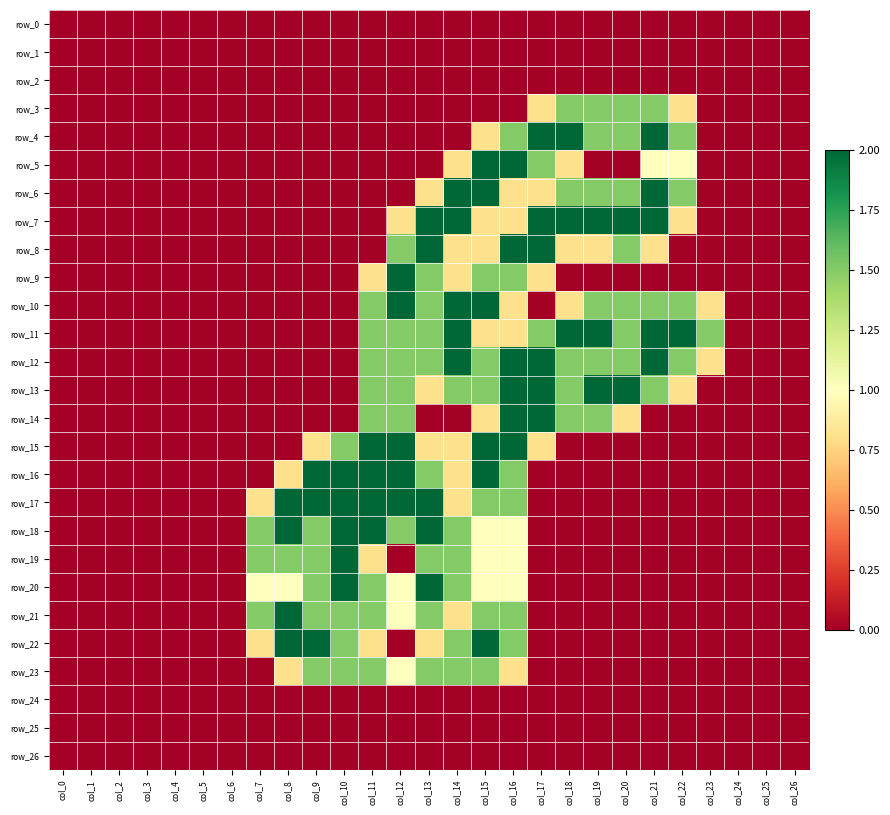

Reading right to left, transcribe all the data shown in this chart.

row_0: 0.0	0.0	0.0	0.0	0.0	0.0	0.0	0.0	0.0	0.0	0.0	0.0	0.0	0.0	0.0	0.0	0.0	0.0	0.0	0.0	0.0	0.0	0.0	0.0	0.0	0.0	0.0
row_1: 0.0	0.0	0.0	0.0	0.0	0.0	0.0	0.0	0.0	0.0	0.0	0.0	0.0	0.0	0.0	0.0	0.0	0.0	0.0	0.0	0.0	0.0	0.0	0.0	0.0	0.0	0.0
row_2: 0.0	0.0	0.0	0.0	0.0	0.0	0.0	0.0	0.0	0.0	0.0	0.0	0.0	0.0	0.0	0.0	0.0	0.0	0.0	0.0	0.0	0.0	0.0	0.0	0.0	0.0	0.0
row_3: 0.0	0.0	0.0	0.0	0.8	1.5	1.5	1.5	1.5	0.8	0.0	0.0	0.0	0.0	0.0	0.0	0.0	0.0	0.0	0.0	0.0	0.0	0.0	0.0	0.0	0.0	0.0
row_4: 0.0	0.0	0.0	0.0	1.5	2.0	1.5	1.5	2.0	2.0	1.5	0.8	0.0	0.0	0.0	0.0	0.0	0.0	0.0	0.0	0.0	0.0	0.0	0.0	0.0	0.0	0.0
row_5: 0.0	0.0	0.0	0.0	1.0	1.0	0.0	0.0	0.8	1.5	2.0	2.0	0.8	0.0	0.0	0.0	0.0	0.0	0.0	0.0	0.0	0.0	0.0	0.0	0.0	0.0	0.0
row_6: 0.0	0.0	0.0	0.0	1.5	2.0	1.5	1.5	1.5	0.8	0.8	2.0	2.0	0.8	0.0	0.0	0.0	0.0	0.0	0.0	0.0	0.0	0.0	0.0	0.0	0.0	0.0
row_7: 0.0	0.0	0.0	0.0	0.8	2.0	2.0	2.0	2.0	2.0	0.8	0.8	2.0	2.0	0.8	0.0	0.0	0.0	0.0	0.0	0.0	0.0	0.0	0.0	0.0	0.0	0.0
row_8: 0.0	0.0	0.0	0.0	0.0	0.8	1.5	0.8	0.8	2.0	2.0	0.8	0.8	2.0	1.5	0.0	0.0	0.0	0.0	0.0	0.0	0.0	0.0	0.0	0.0	0.0	0.0
row_9: 0.0	0.0	0.0	0.0	0.0	0.0	0.0	0.0	0.0	0.8	1.5	1.5	0.8	1.5	2.0	0.8	0.0	0.0	0.0	0.0	0.0	0.0	0.0	0.0	0.0	0.0	0.0
row_10: 0.0	0.0	0.0	0.8	1.5	1.5	1.5	1.5	0.8	0.0	0.8	2.0	2.0	1.5	2.0	1.5	0.0	0.0	0.0	0.0	0.0	0.0	0.0	0.0	0.0	0.0	0.0
row_11: 0.0	0.0	0.0	1.5	2.0	2.0	1.5	2.0	2.0	1.5	0.8	0.8	2.0	1.5	1.5	1.5	0.0	0.0	0.0	0.0	0.0	0.0	0.0	0.0	0.0	0.0	0.0
row_12: 0.0	0.0	0.0	0.8	1.5	2.0	1.5	1.5	1.5	2.0	2.0	1.5	2.0	1.5	1.5	1.5	0.0	0.0	0.0	0.0	0.0	0.0	0.0	0.0	0.0	0.0	0.0
row_13: 0.0	0.0	0.0	0.0	0.8	1.5	2.0	2.0	1.5	2.0	2.0	1.5	1.5	0.8	1.5	1.5	0.0	0.0	0.0	0.0	0.0	0.0	0.0	0.0	0.0	0.0	0.0
row_14: 0.0	0.0	0.0	0.0	0.0	0.0	0.8	1.5	1.5	2.0	2.0	0.8	0.0	0.0	1.5	1.5	0.0	0.0	0.0	0.0	0.0	0.0	0.0	0.0	0.0	0.0	0.0
row_15: 0.0	0.0	0.0	0.0	0.0	0.0	0.0	0.0	0.0	0.8	2.0	2.0	0.8	0.8	2.0	2.0	1.5	0.8	0.0	0.0	0.0	0.0	0.0	0.0	0.0	0.0	0.0
row_16: 0.0	0.0	0.0	0.0	0.0	0.0	0.0	0.0	0.0	0.0	1.5	2.0	0.8	1.5	2.0	2.0	2.0	2.0	0.8	0.0	0.0	0.0	0.0	0.0	0.0	0.0	0.0
row_17: 0.0	0.0	0.0	0.0	0.0	0.0	0.0	0.0	0.0	0.0	1.5	1.5	0.8	2.0	2.0	2.0	2.0	2.0	2.0	0.8	0.0	0.0	0.0	0.0	0.0	0.0	0.0
row_18: 0.0	0.0	0.0	0.0	0.0	0.0	0.0	0.0	0.0	0.0	1.0	1.0	1.5	2.0	1.5	2.0	2.0	1.5	2.0	1.5	0.0	0.0	0.0	0.0	0.0	0.0	0.0
row_19: 0.0	0.0	0.0	0.0	0.0	0.0	0.0	0.0	0.0	0.0	1.0	1.0	1.5	1.5	0.0	0.8	2.0	1.5	1.5	1.5	0.0	0.0	0.0	0.0	0.0	0.0	0.0
row_20: 0.0	0.0	0.0	0.0	0.0	0.0	0.0	0.0	0.0	0.0	1.0	1.0	1.5	2.0	1.0	1.5	2.0	1.5	1.0	1.0	0.0	0.0	0.0	0.0	0.0	0.0	0.0
row_21: 0.0	0.0	0.0	0.0	0.0	0.0	0.0	0.0	0.0	0.0	1.5	1.5	0.8	1.5	1.0	1.5	1.5	1.5	2.0	1.5	0.0	0.0	0.0	0.0	0.0	0.0	0.0
row_22: 0.0	0.0	0.0	0.0	0.0	0.0	0.0	0.0	0.0	0.0	1.5	2.0	1.5	0.8	0.0	0.8	1.5	2.0	2.0	0.8	0.0	0.0	0.0	0.0	0.0	0.0	0.0
row_23: 0.0	0.0	0.0	0.0	0.0	0.0	0.0	0.0	0.0	0.0	0.8	1.5	1.5	1.5	1.0	1.5	1.5	1.5	0.8	0.0	0.0	0.0	0.0	0.0	0.0	0.0	0.0
row_24: 0.0	0.0	0.0	0.0	0.0	0.0	0.0	0.0	0.0	0.0	0.0	0.0	0.0	0.0	0.0	0.0	0.0	0.0	0.0	0.0	0.0	0.0	0.0	0.0	0.0	0.0	0.0
row_25: 0.0	0.0	0.0	0.0	0.0	0.0	0.0	0.0	0.0	0.0	0.0	0.0	0.0	0.0	0.0	0.0	0.0	0.0	0.0	0.0	0.0	0.0	0.0	0.0	0.0	0.0	0.0
row_26: 0.0	0.0	0.0	0.0	0.0	0.0	0.0	0.0	0.0	0.0	0.0	0.0	0.0	0.0	0.0	0.0	0.0	0.0	0.0	0.0	0.0	0.0	0.0	0.0	0.0	0.0	0.0